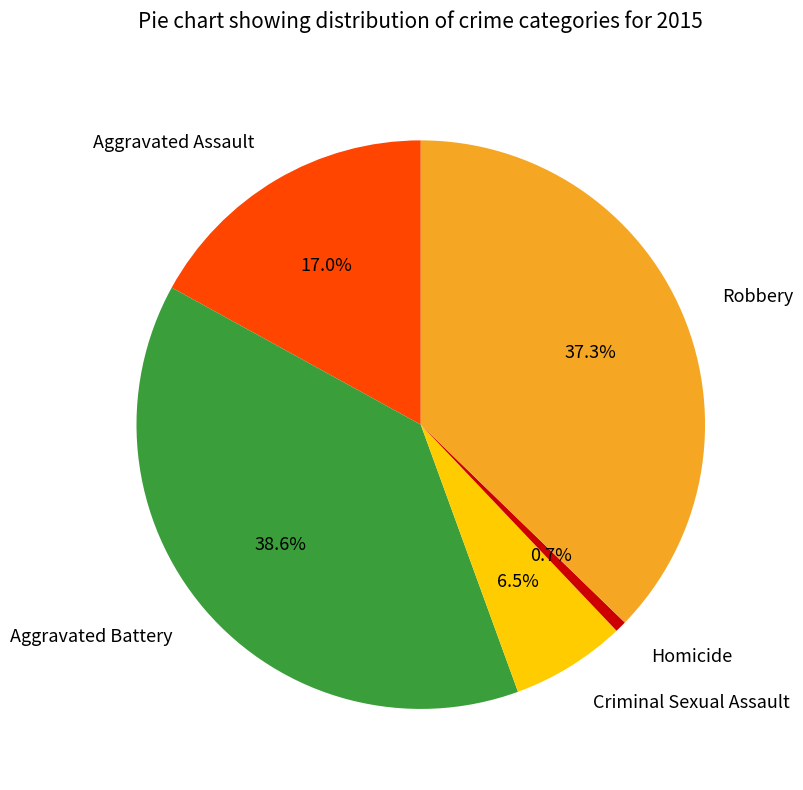

To the nearest percent, what is the average slice percentage?

20%